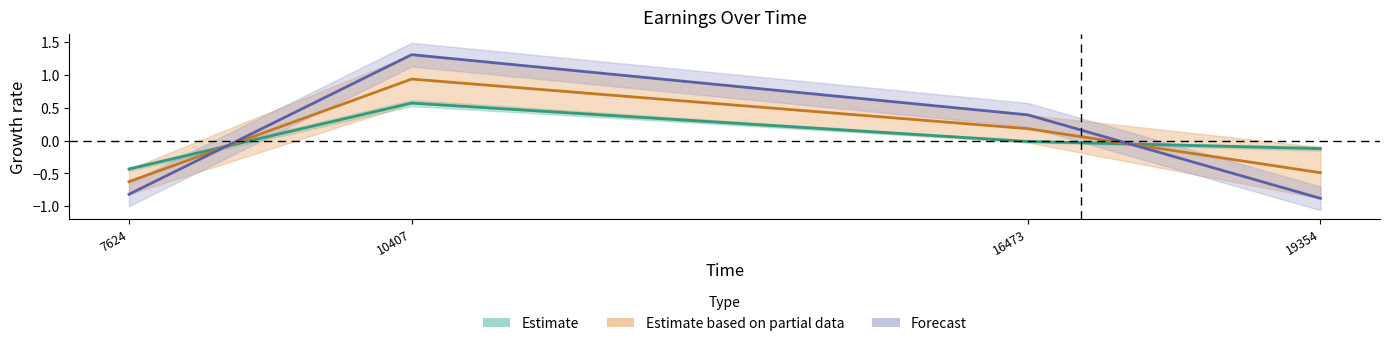

At 7624, list the series in order from largest to smallest.

Estimate, Estimate (partial), Forecast